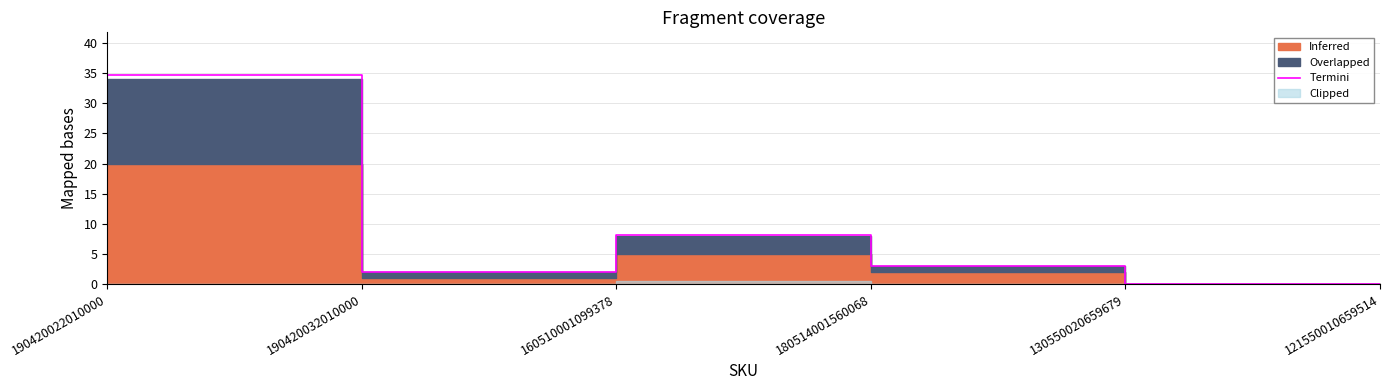

What is the difference between the second highest and second lowest values?

8.2